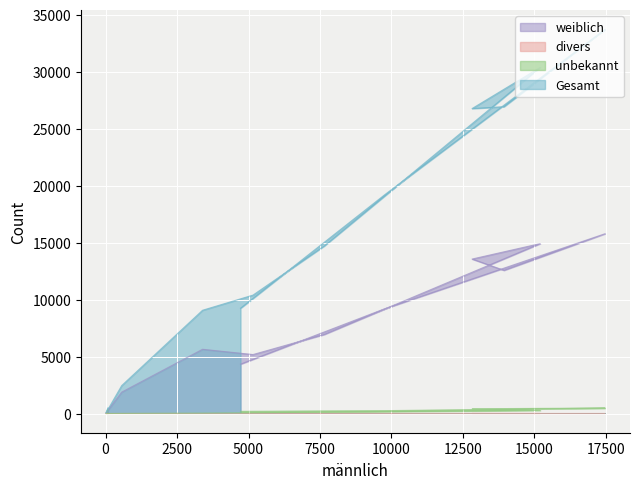

The divers series shows 2 at 80-89. True or false?

False